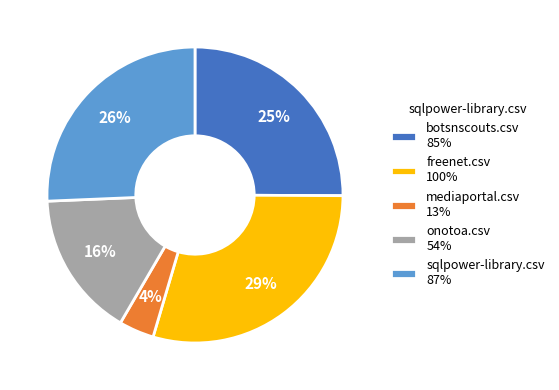

Is the sum of freenet.csv and botsnscouts.csv greater than half?

Yes